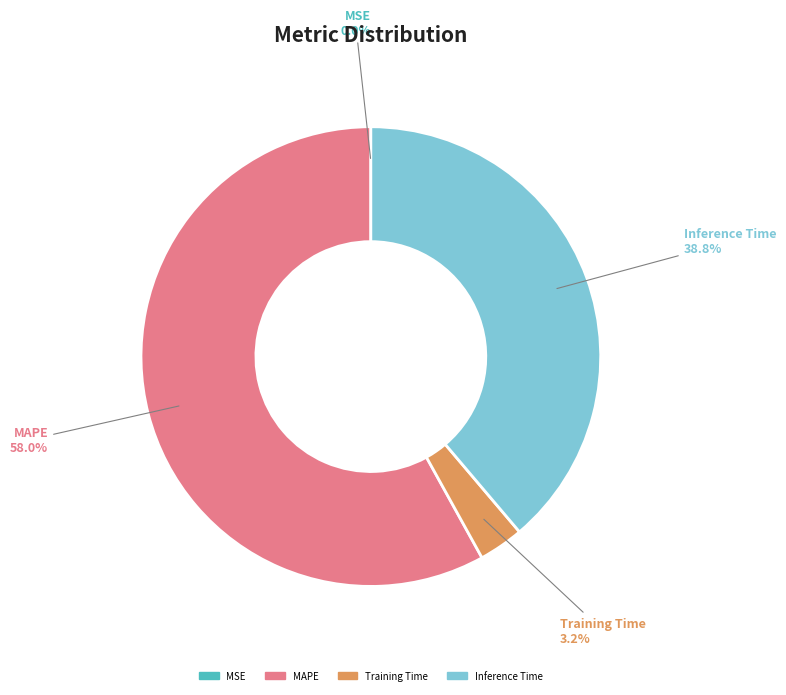

Is there any slice that represents more than half of the pie?

Yes